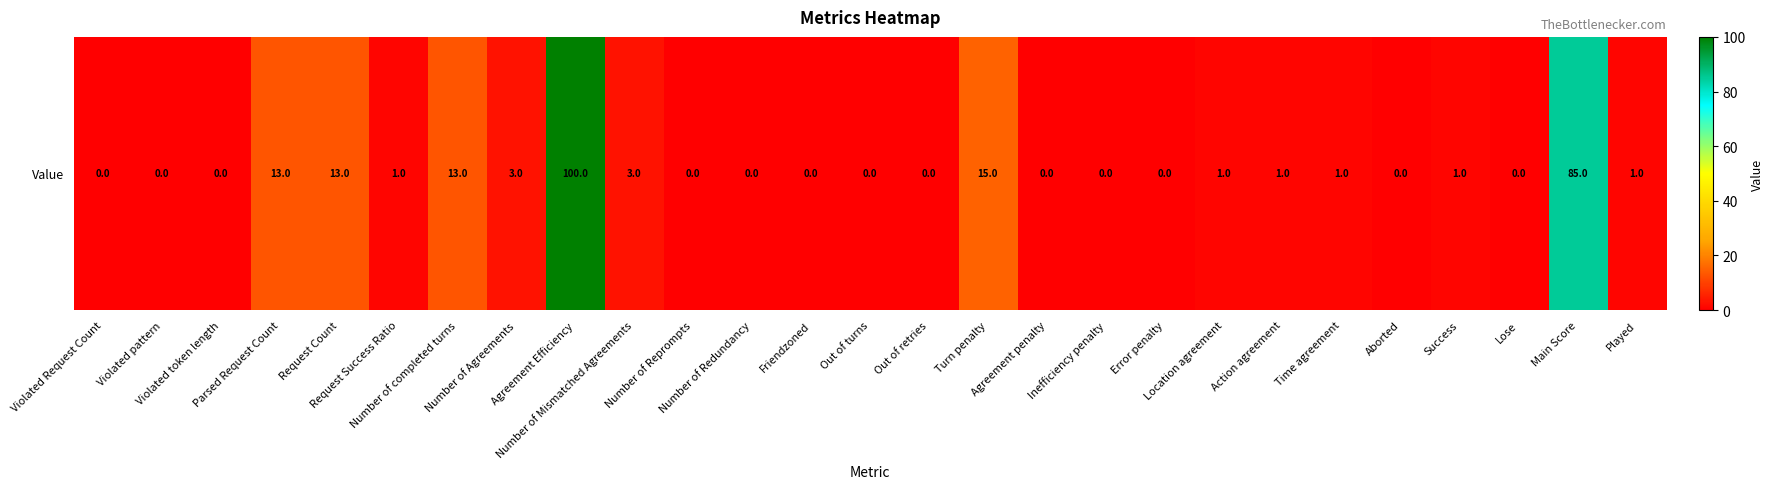

Reading left to right, list all the values displayed in this chart.

0	0	0	13	13	1	13	3	100	3	0	0	0	0	0	15	0	0	0	1	1	1	0	1	0	85	1